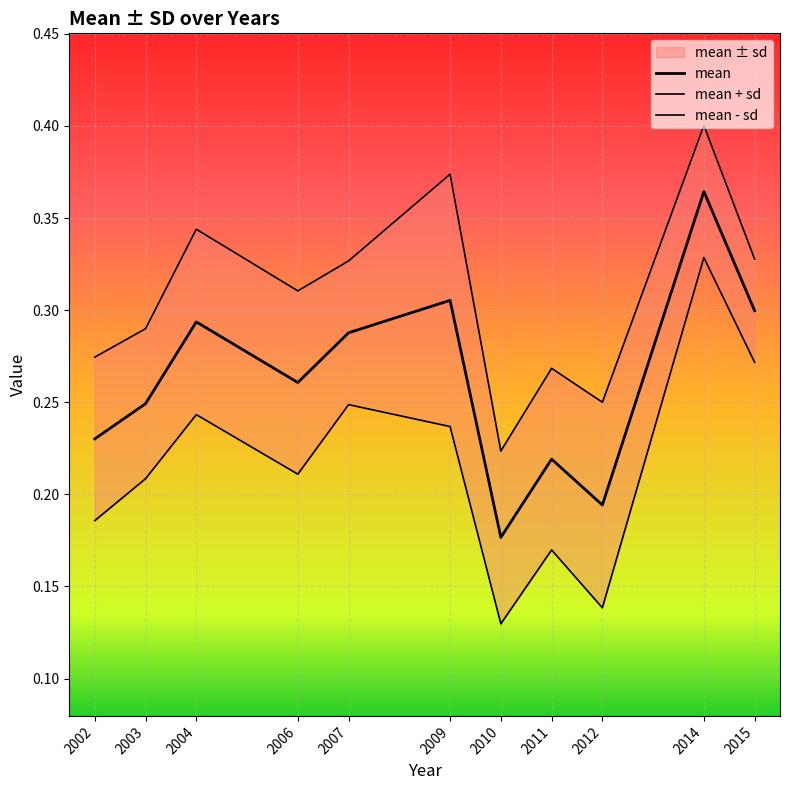

At which category does mean - sd reach its first local peak?

2004